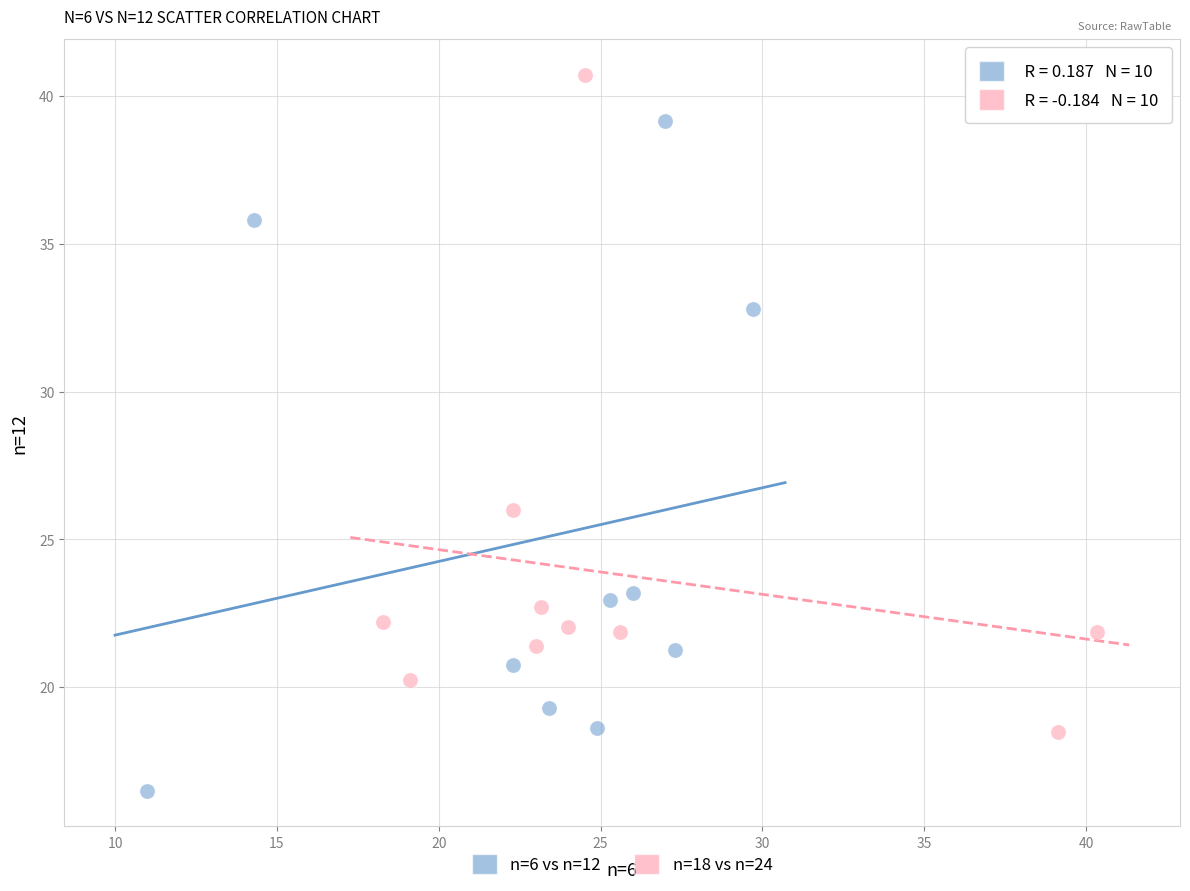

Which series contains the highest Y value?

n=18 vs n=24